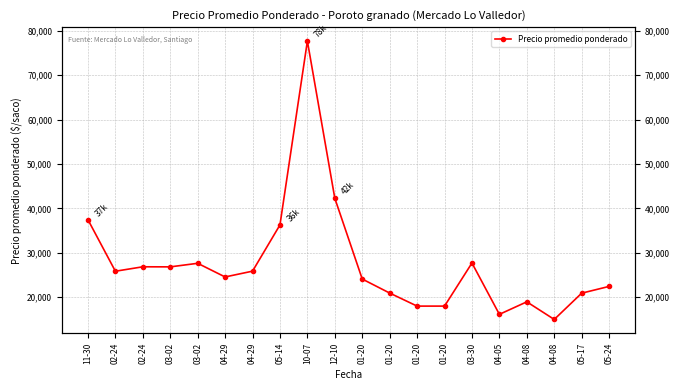

The chart shows a value of 5908 at 01-20. True or false?

False